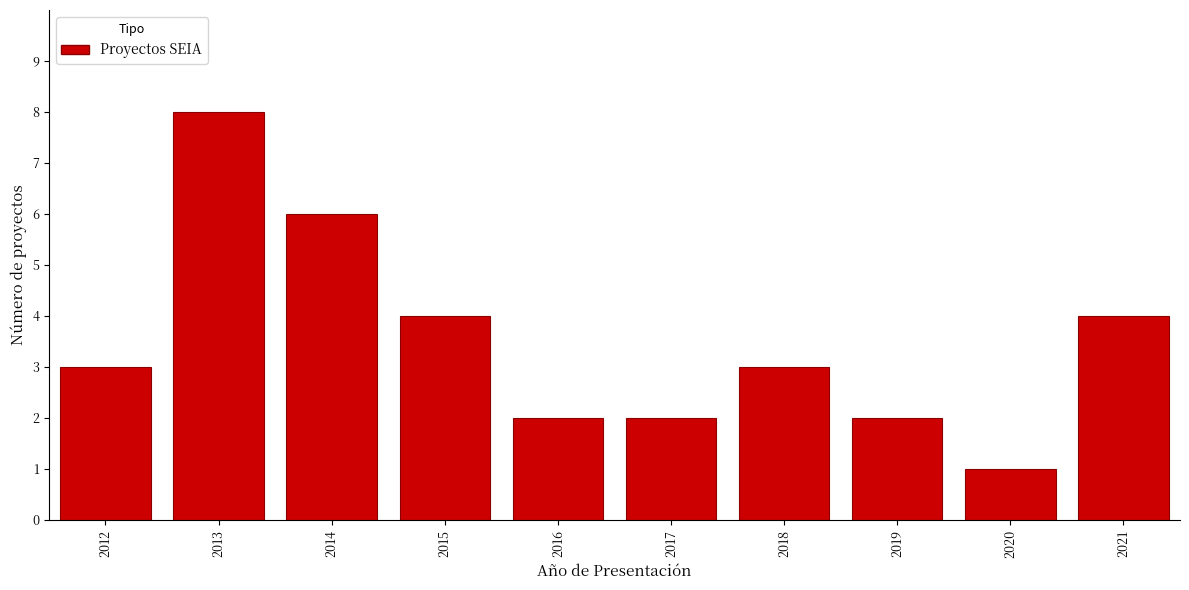

Reading left to right, transcribe all the data shown in this chart.

2012=3	2013=8	2014=6	2015=4	2016=2	2017=2	2018=3	2019=2	2020=1	2021=4